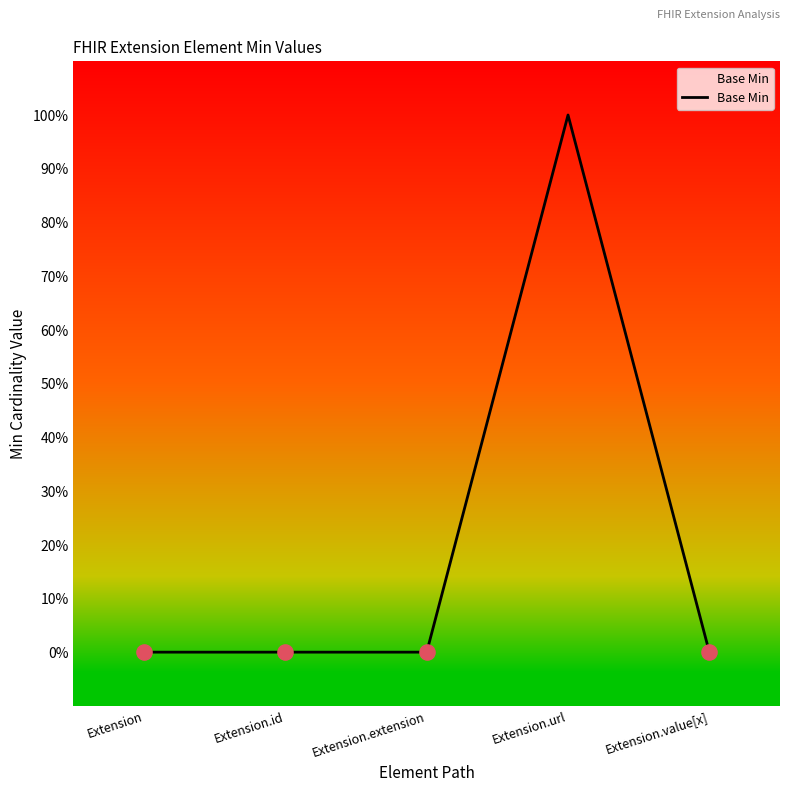

Between Extension and Extension.value[x], which is larger?

Extension